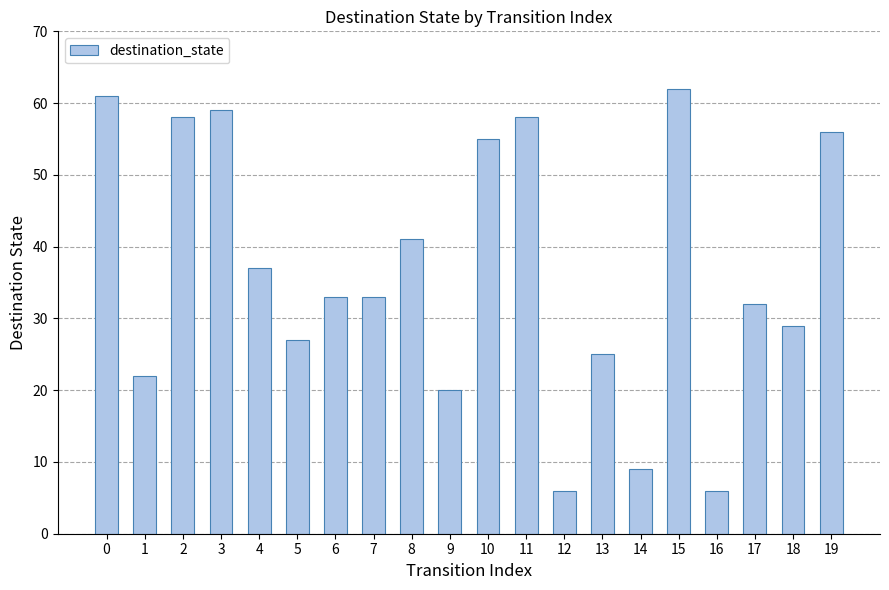

At which category does the chart reach its peak across all series?

15